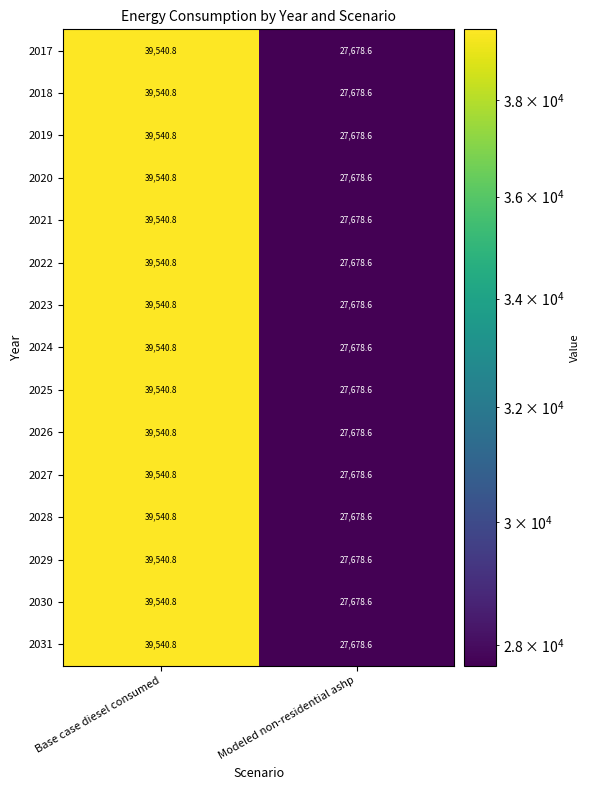

What is the minimum value shown in the chart?

27678.6